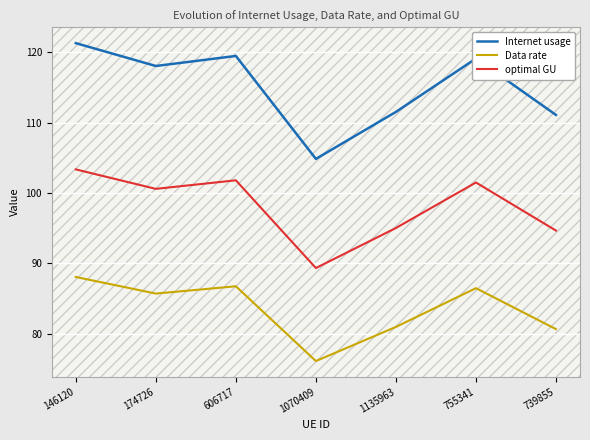

True or false: Data rate has more than 2 interior local peaks.

False